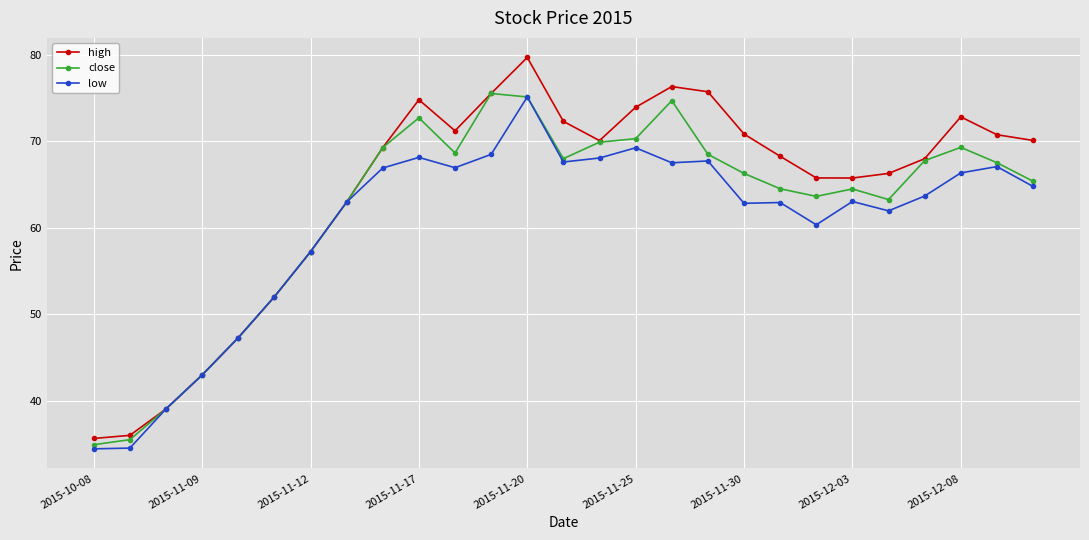

Which series has the largest total across all categories?

high